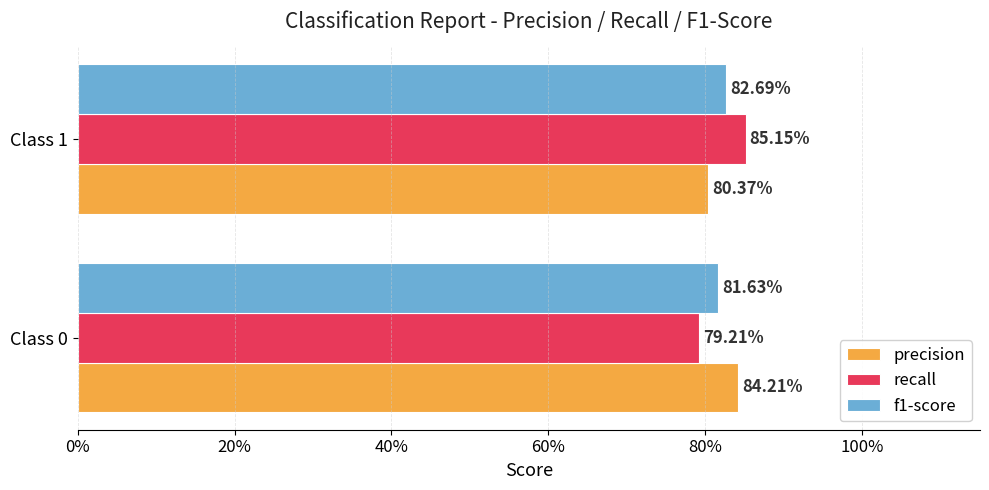

Which series has the widest spread of values?

recall